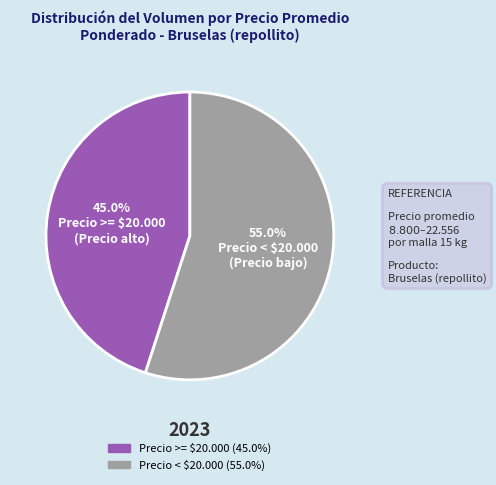

How many segments does this pie chart have?

2